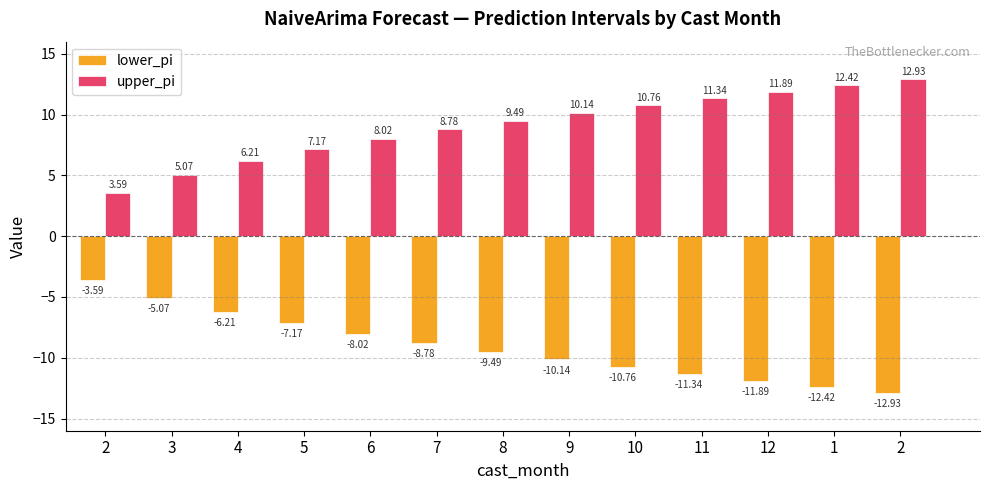

How many groups of bars are there?

13